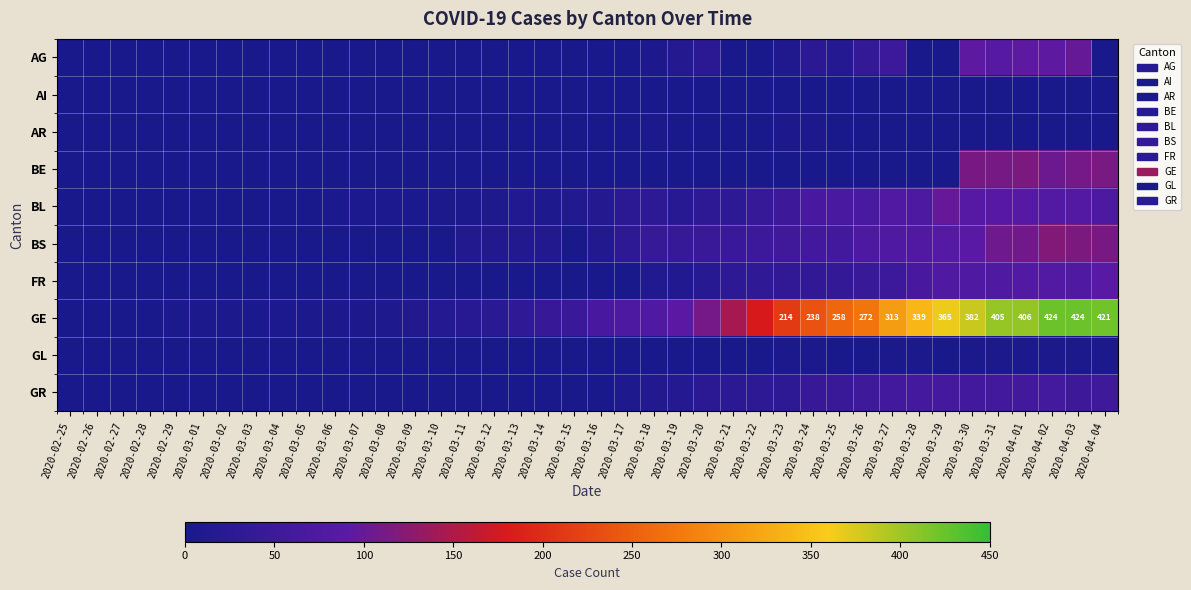

Between 2020-03-18 and 2020-03-20, which is larger?

2020-03-20